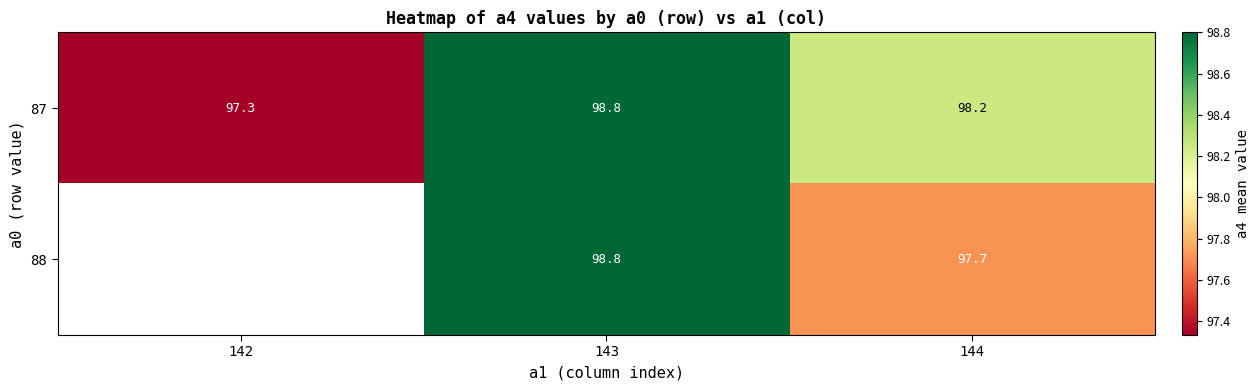

Is the value of 87 at 143 greater than the value of 88 at 144?

Yes